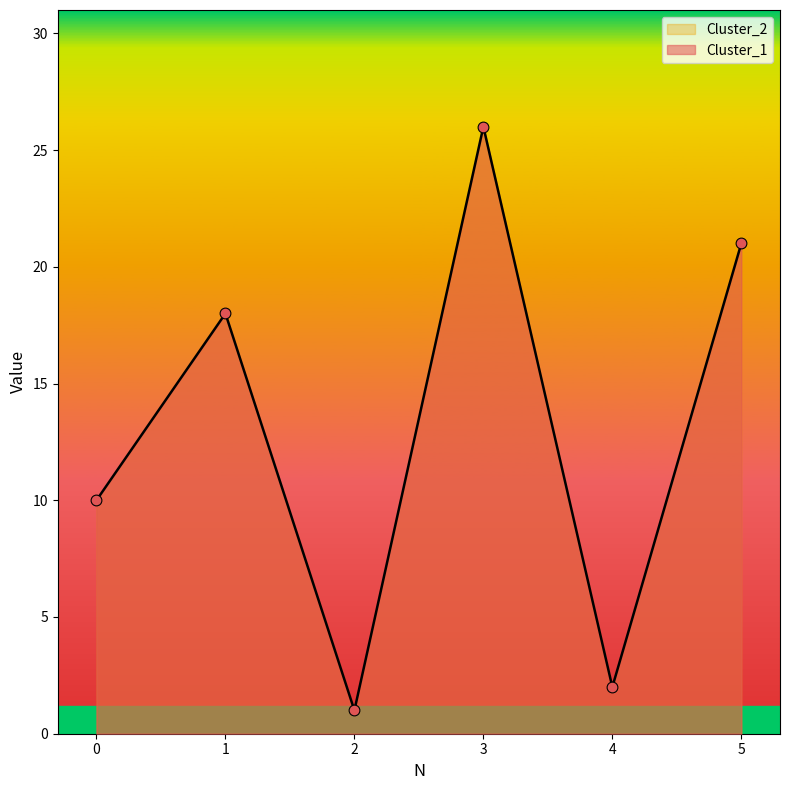

At which category is the sum across all series the highest?

3